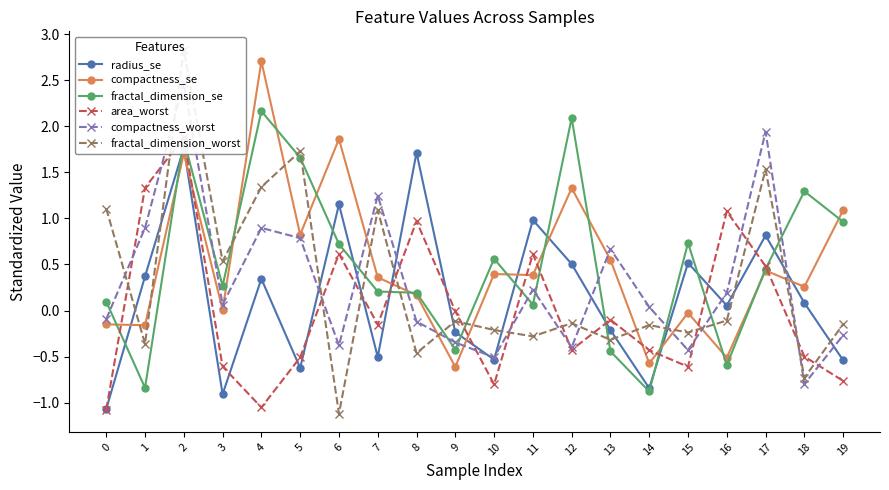

How many lines are shown in the chart?

6